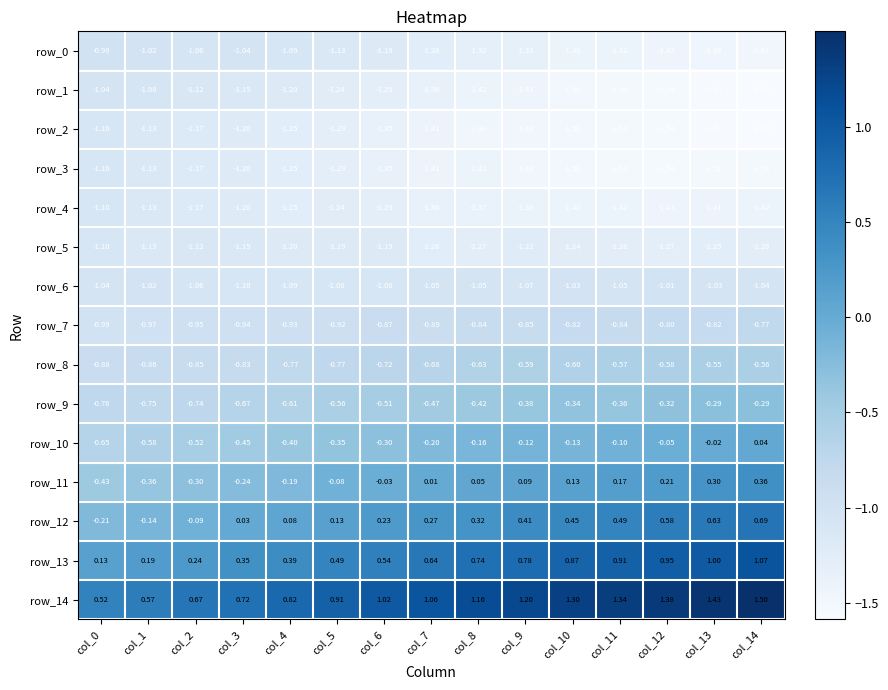

Which category has the lowest value in the row_6 series?

col_3